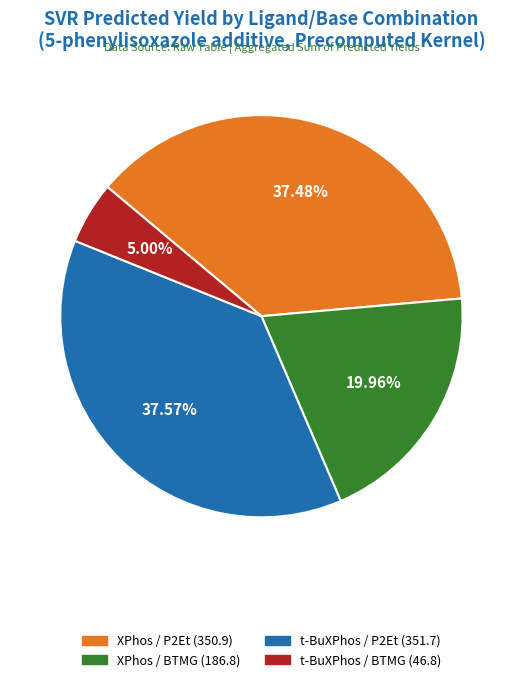

Is there any slice that represents more than half of the pie?

No